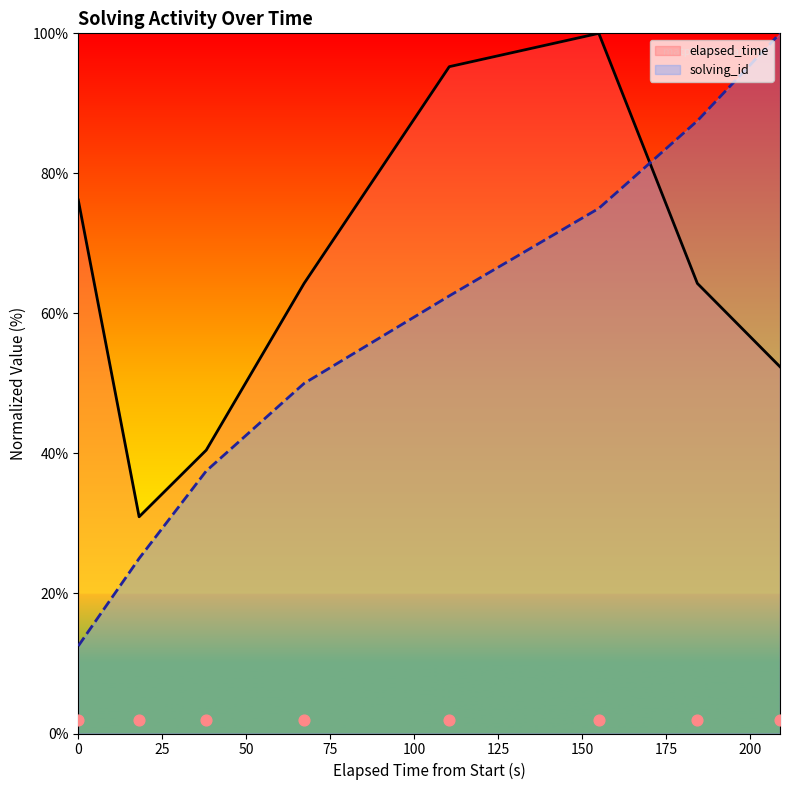

What is the highest value of the solving_id series?

100.0